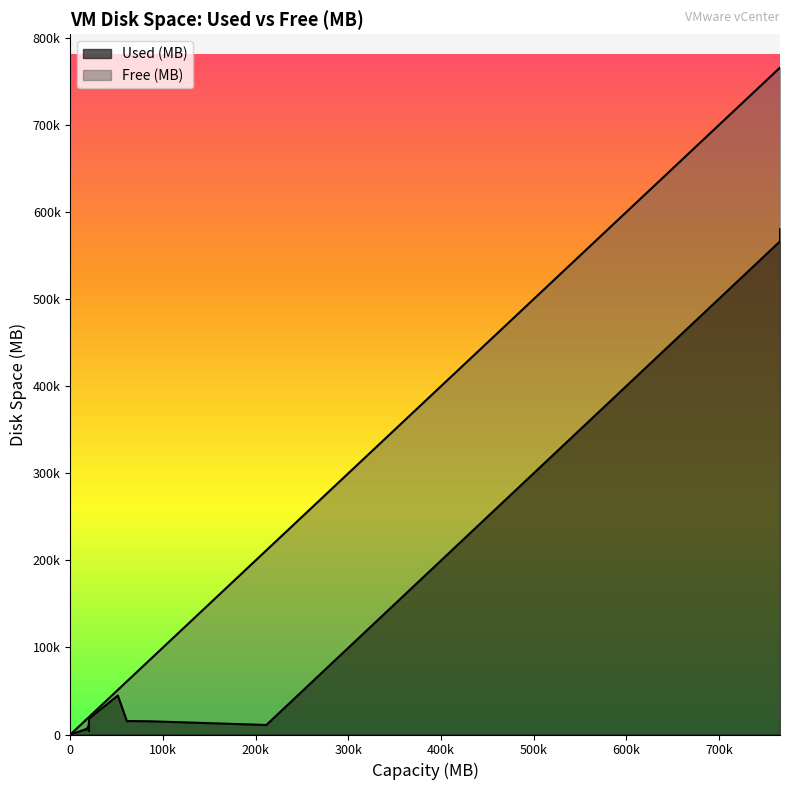

The value of Free (MB) at 1 is 8906. True or false?

False